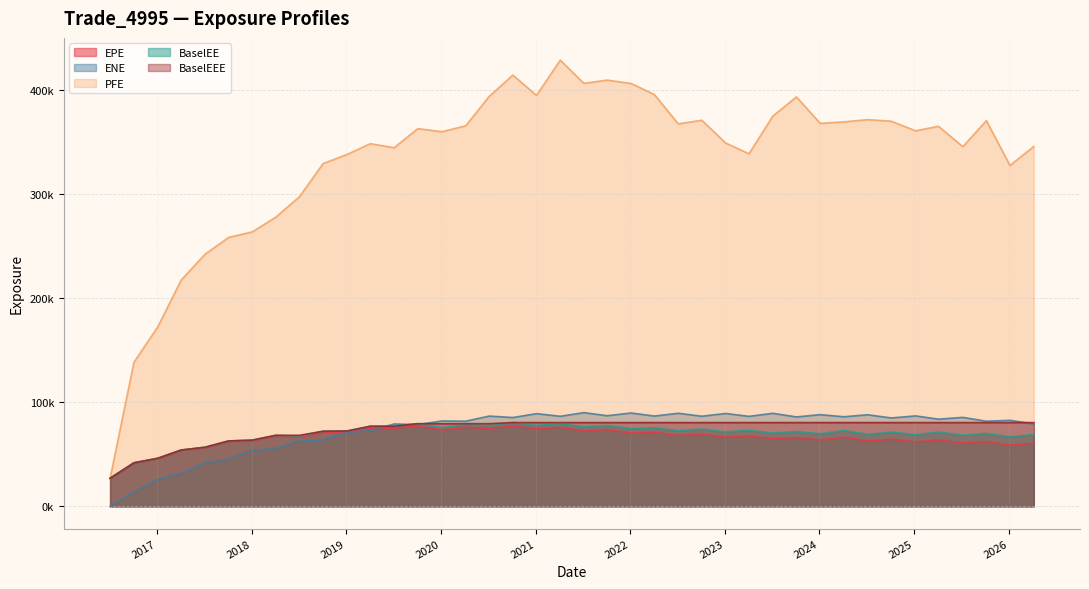

What is the sum of all EPE values?

2623339.1